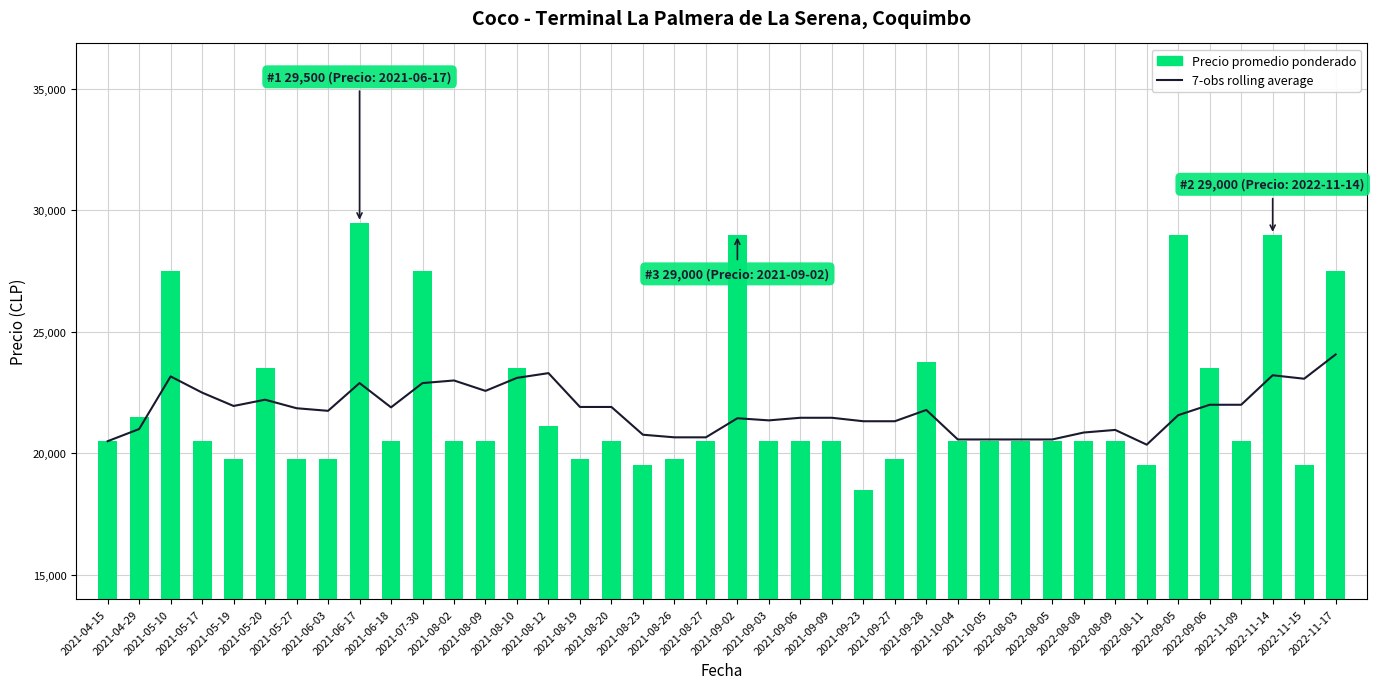

List the series in order of their peak value, lowest first.

7-obs rolling average, Precio promedio ponderado